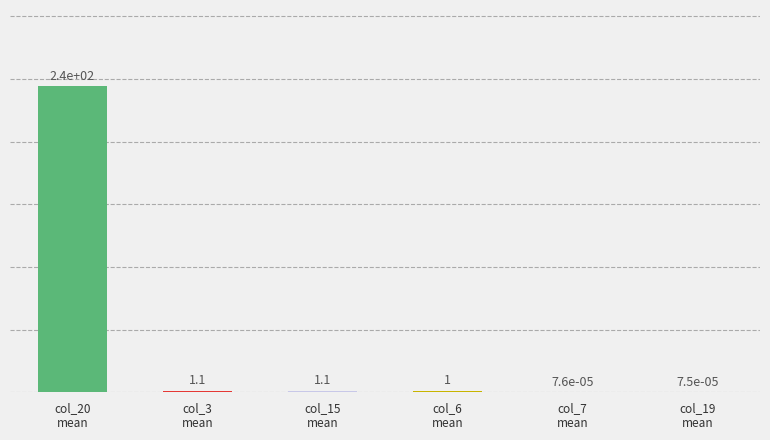

What is the sum of all values?

247.2